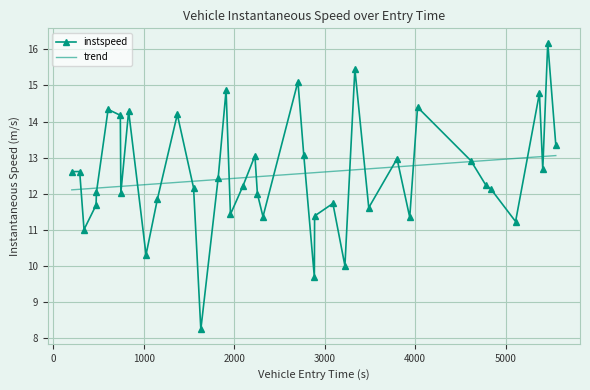

How many points are higher than both their immediate neighbors (excluding endpoints)?

13